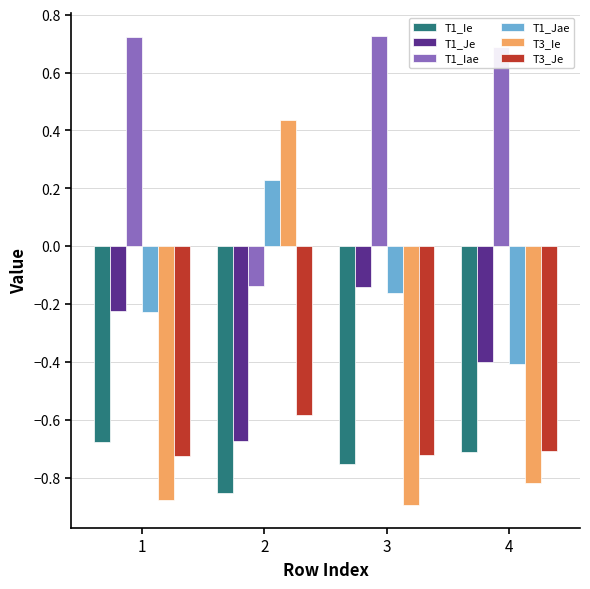

At how many categories does at least one series exceed 0?

4